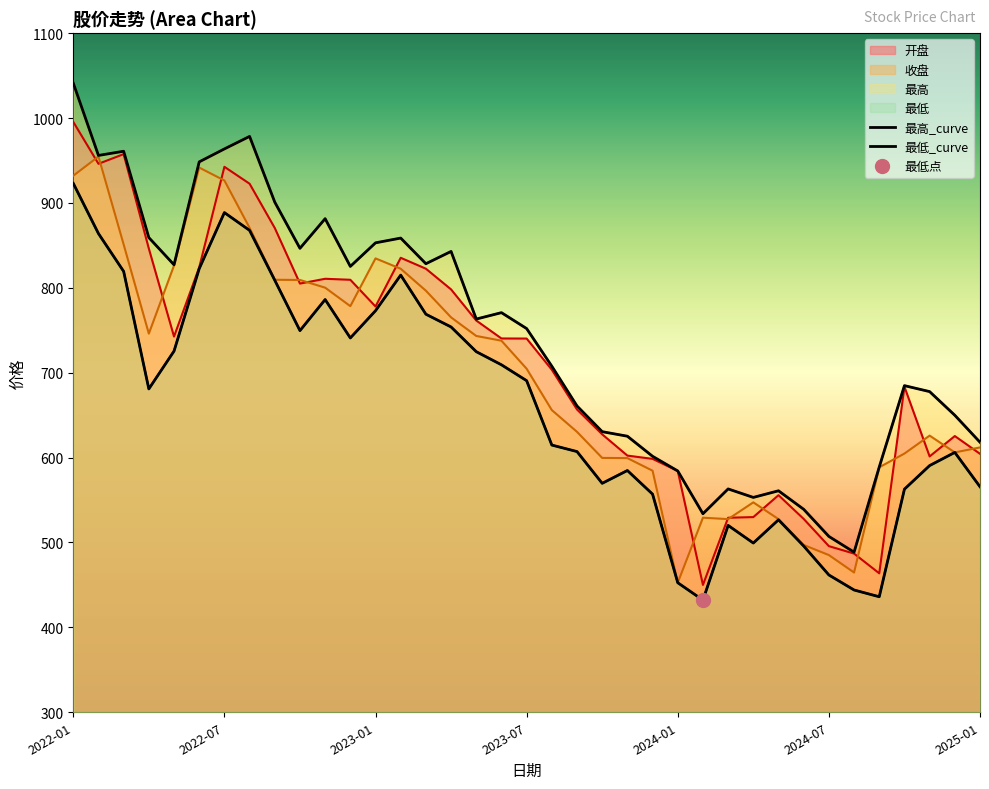

Does the chart display data point markers on the line(s)?

No